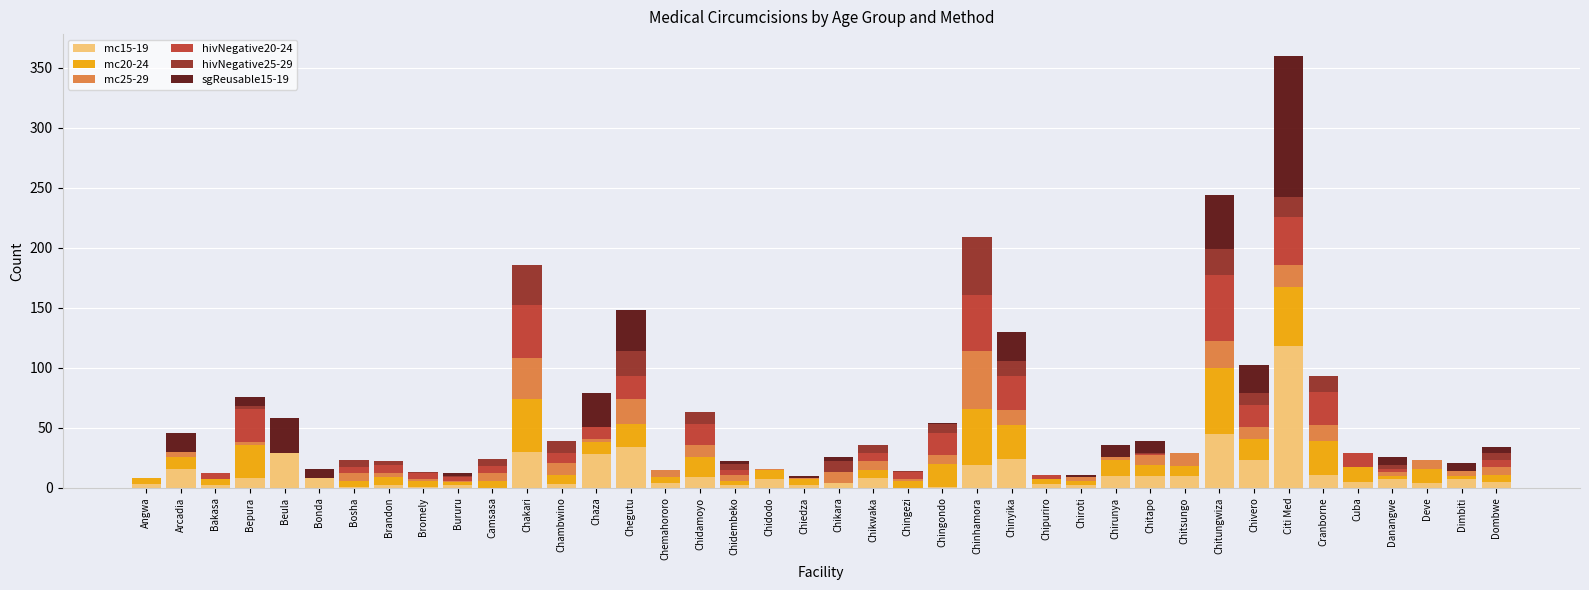

At which category is the sum across all series the highest?

Citi Med